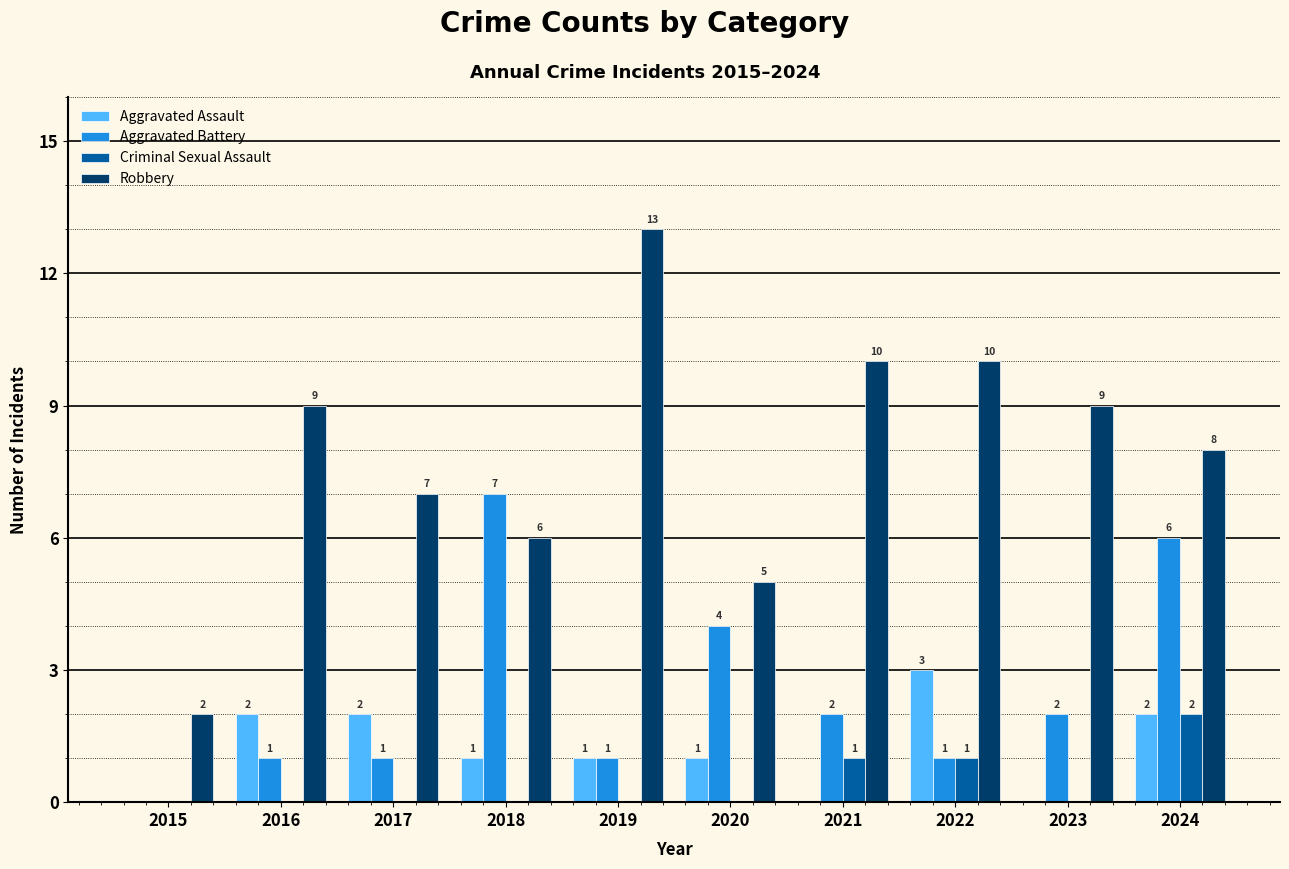

What is the sum of all Robbery values?

79